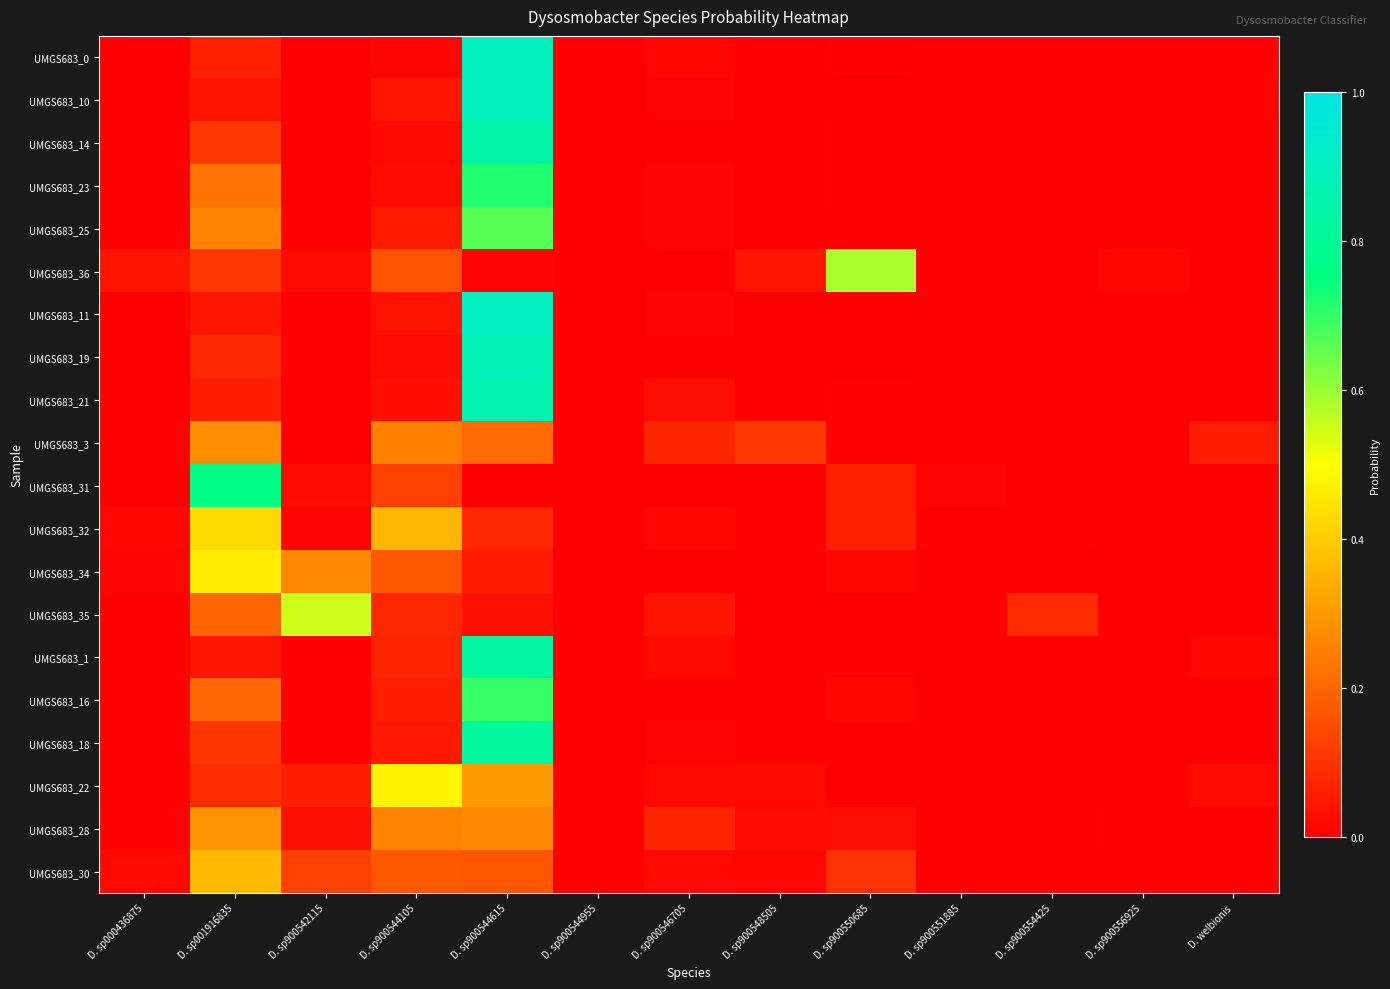

Rank the series at D. sp900550685 from highest to lowest value.

UMGS683_36, UMGS683_30, UMGS683_31, UMGS683_32, UMGS683_28, UMGS683_34, UMGS683_16, UMGS683_1, UMGS683_25, UMGS683_18, UMGS683_21, UMGS683_23, UMGS683_0, UMGS683_14, UMGS683_35, UMGS683_22, UMGS683_3, UMGS683_19, UMGS683_10, UMGS683_11